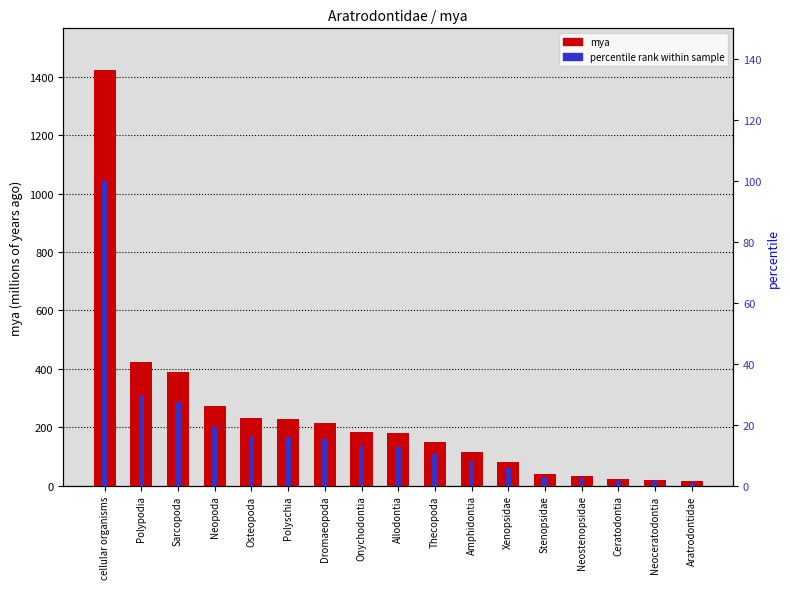

At which label is percentile rank within sample closest to 50?

Polypodia